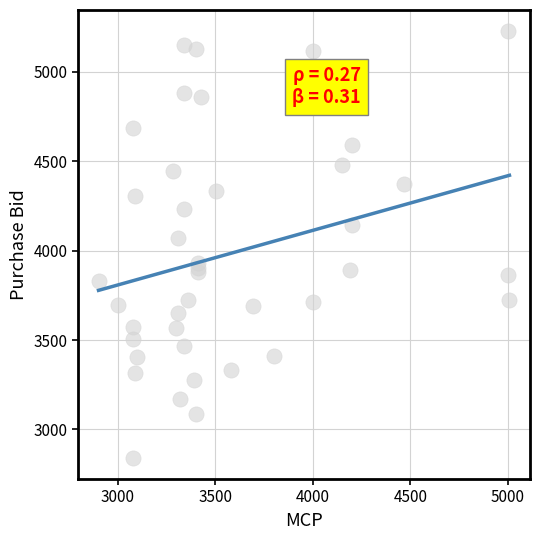

What Y value in the scatter plot is closest to 4034?

4070.4